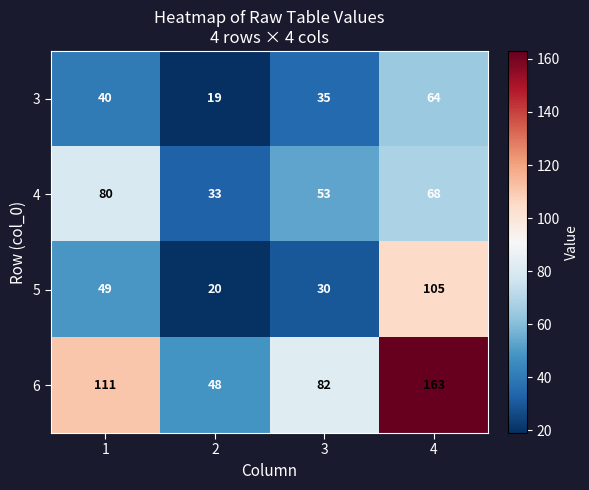

How many distinct data groups are displayed?

4